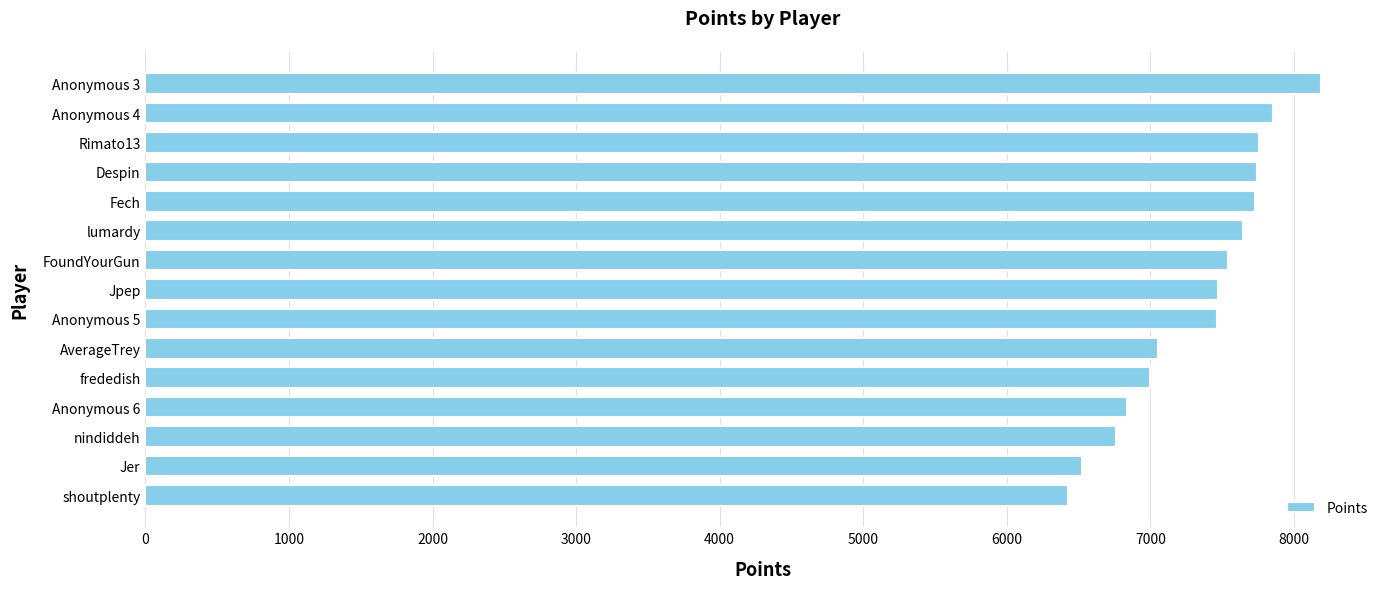

Is it true that the value at Anonymous 5 is 7466?

True